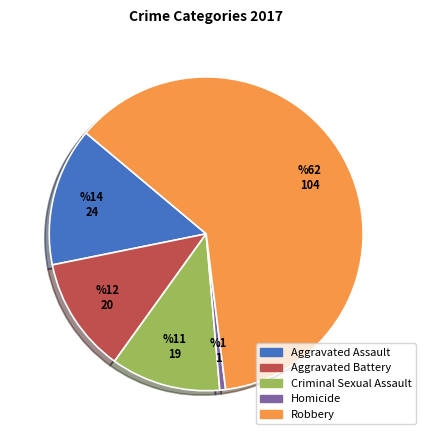

Rank the categories by value from lowest to highest.

Homicide, Criminal Sexual Assault, Aggravated Battery, Aggravated Assault, Robbery